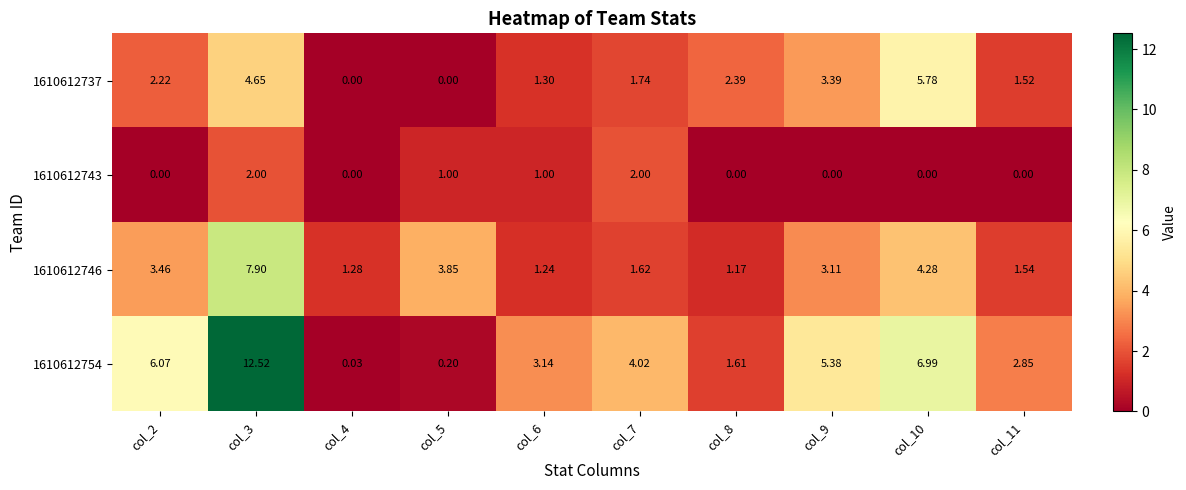

List the series in order of their overall mean, lowest first.

1610612743, 1610612737, 1610612746, 1610612754